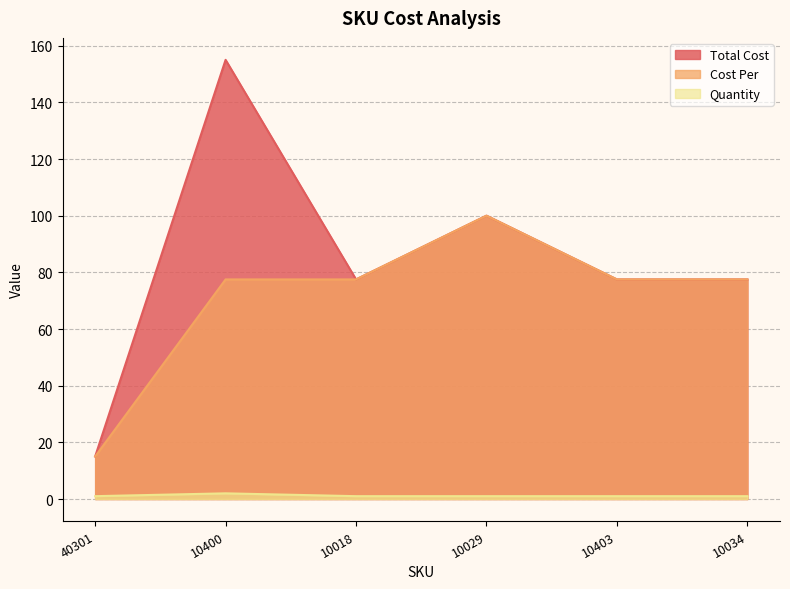

What is the label of the 3rd point from the left?

10018